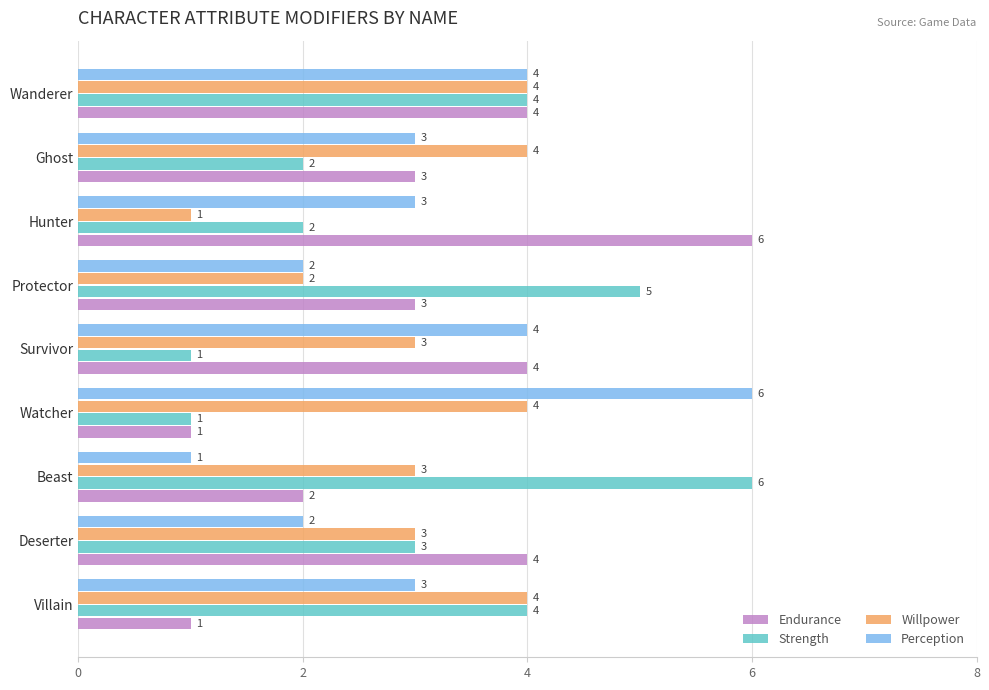

What is the total value across all series at Beast?

12